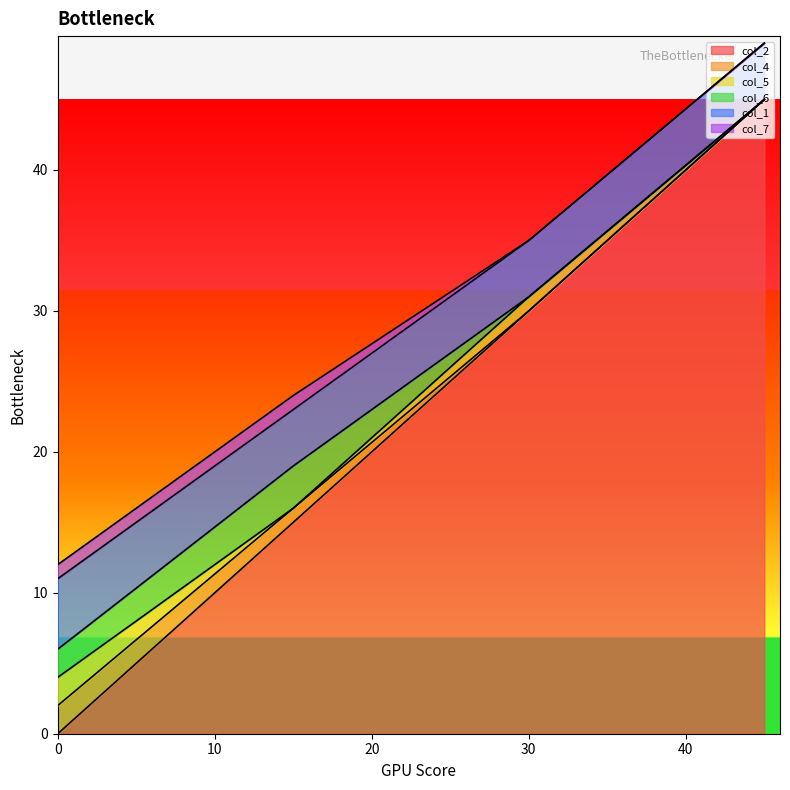

Which series ends up on top after the final intersection of col_2 and col_6?

col_6